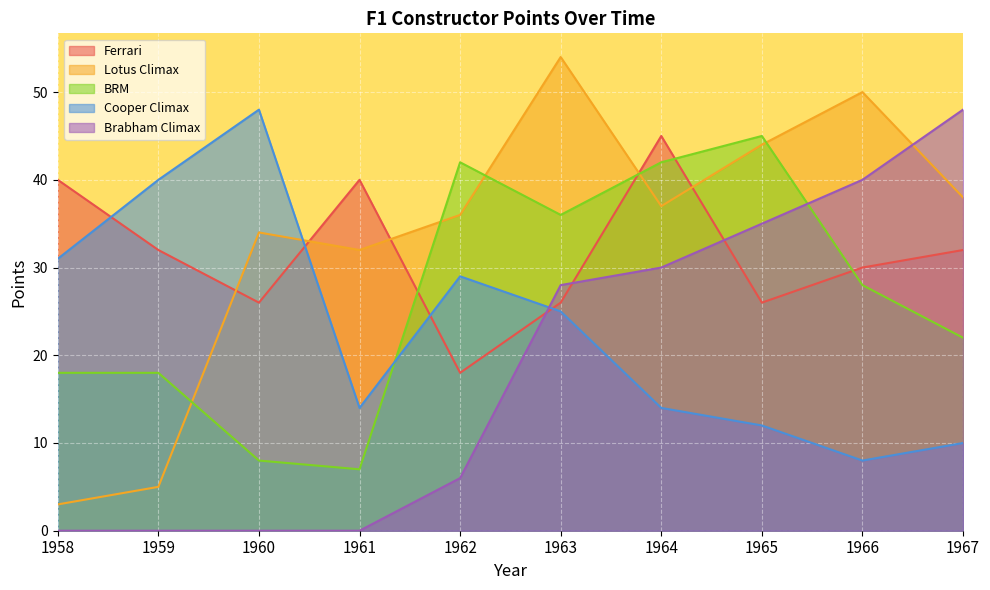

At which label does BRM reach its minimum?

1961